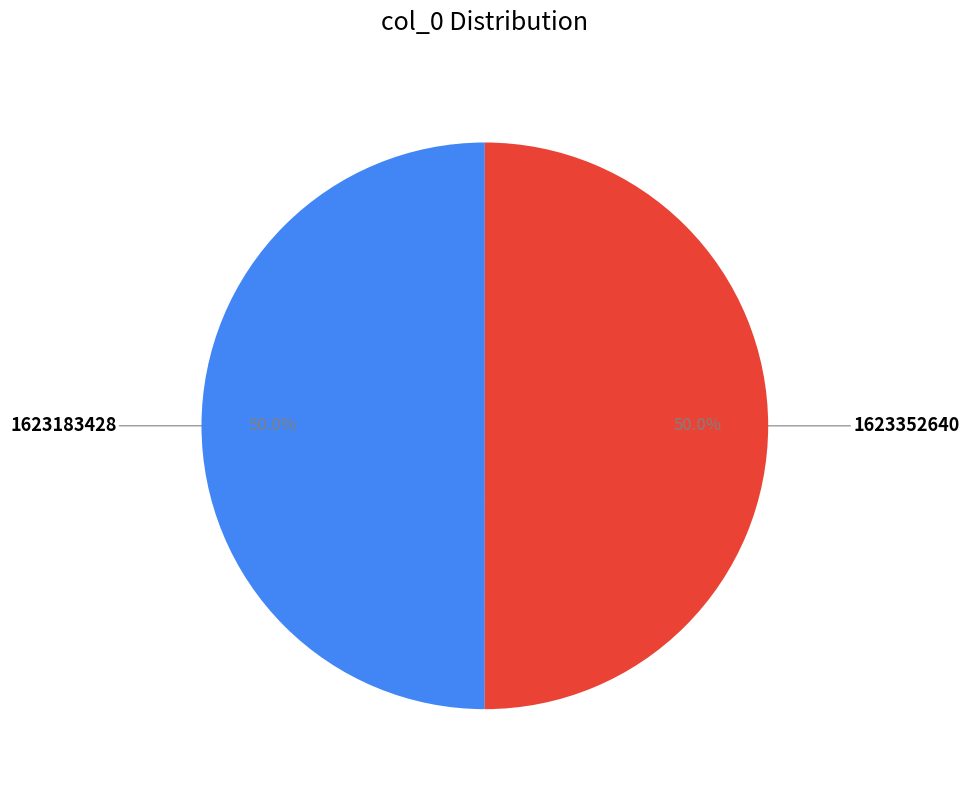

What percentage is NOT represented by 1623352640?

50.0%